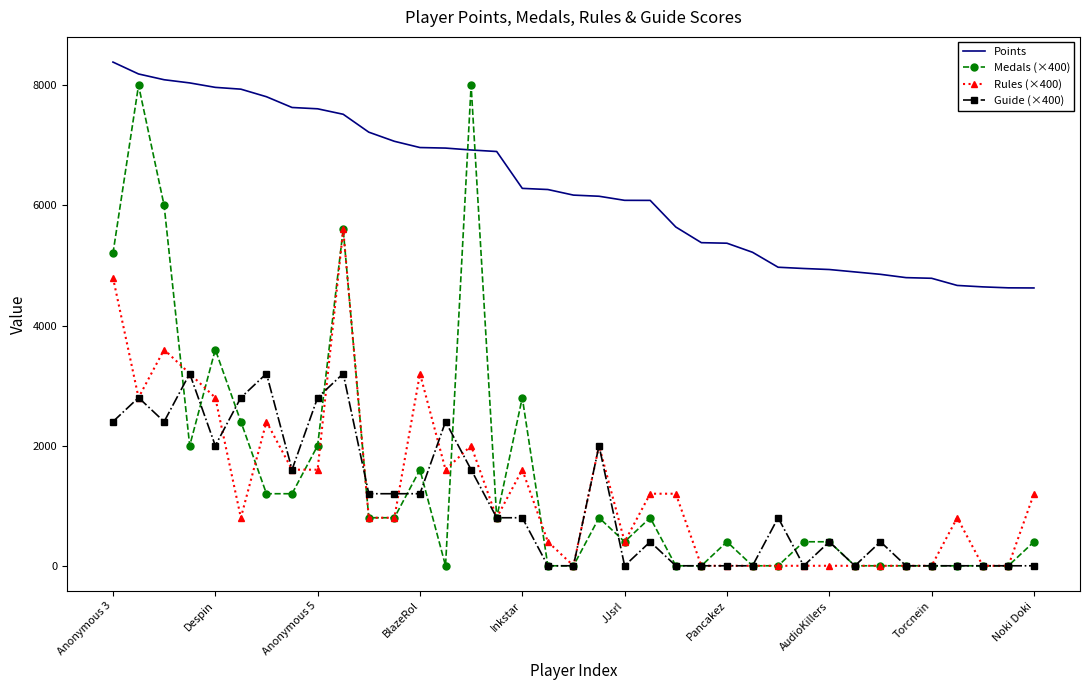

Which series has the largest total across all categories?

Points